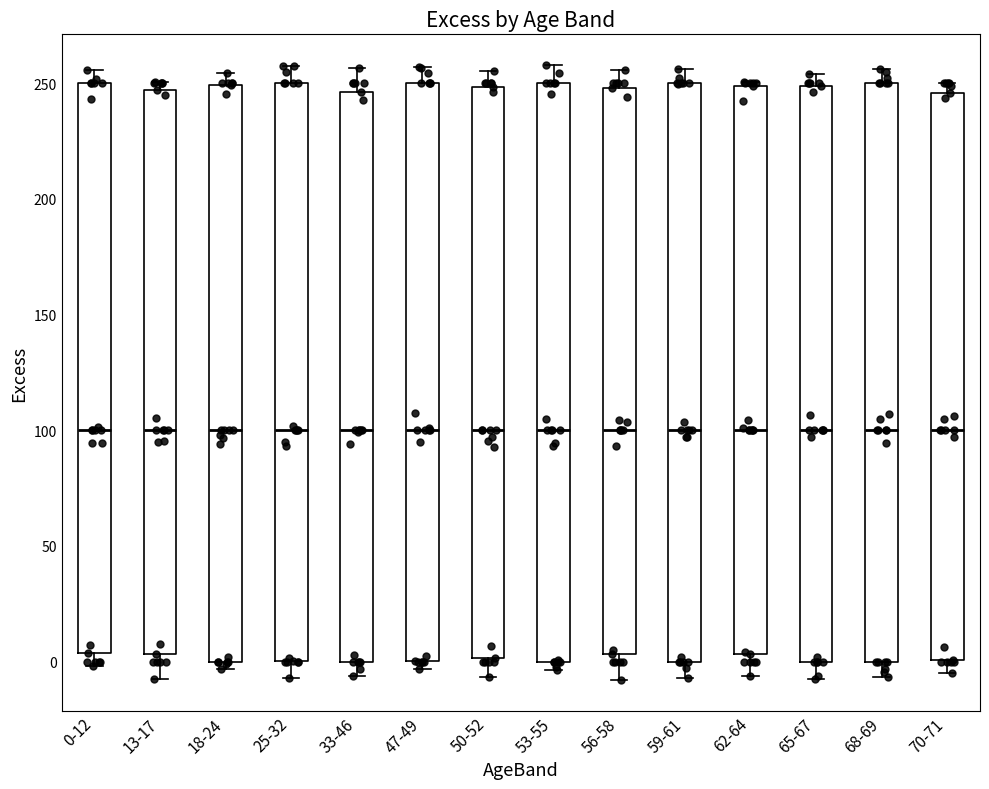

Reading left to right, read every box against the y-axis: the position of its median line, the range the box covers, and the ends of its whiskers. The values are not printed on the chart, so give them approximately, as read against the axis.

0-12: median 100, box 5 to 250, whiskers 0 to 255
13-17: median 100, box 5 to 245, whiskers -10 to 250
18-24: median 100, box 0 to 250, whiskers -5 to 255
25-32: median 100, box 0 to 250, whiskers -5 to 255
33-46: median 100, box 0 to 245, whiskers -5 to 255
47-49: median 100, box 0 to 250, whiskers -5 to 255
50-52: median 100, box 0 to 250, whiskers -5 to 255
53-55: median 100, box 0 to 250, whiskers -5 to 260
56-58: median 100, box 5 to 250, whiskers -10 to 255
59-61: median 100, box 0 to 250, whiskers -5 to 255
62-64: median 100, box 5 to 250, whiskers -5 to 250 (just above the box's upper edge)
65-67: median 100, box 0 to 250, whiskers -5 to 255
68-69: median 100, box 0 to 250, whiskers -5 to 255
70-71: median 100, box 0 to 245, whiskers -5 to 250